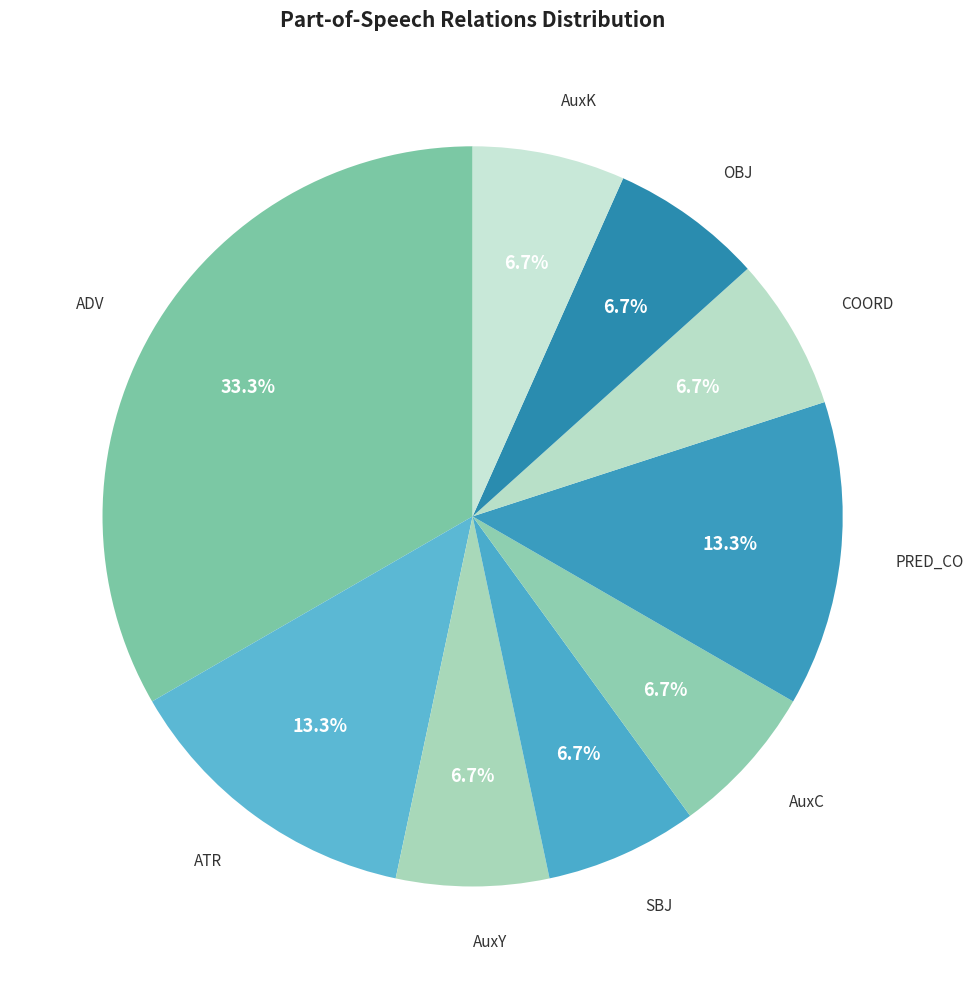

How many segments does this pie chart have?

9